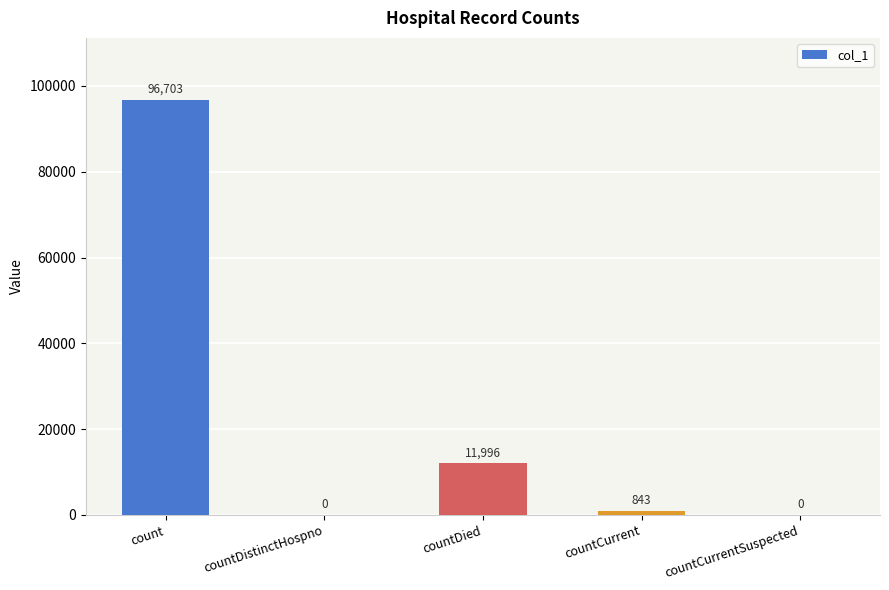

What is the difference between the values at countDied and countCurrentSuspected?

11996